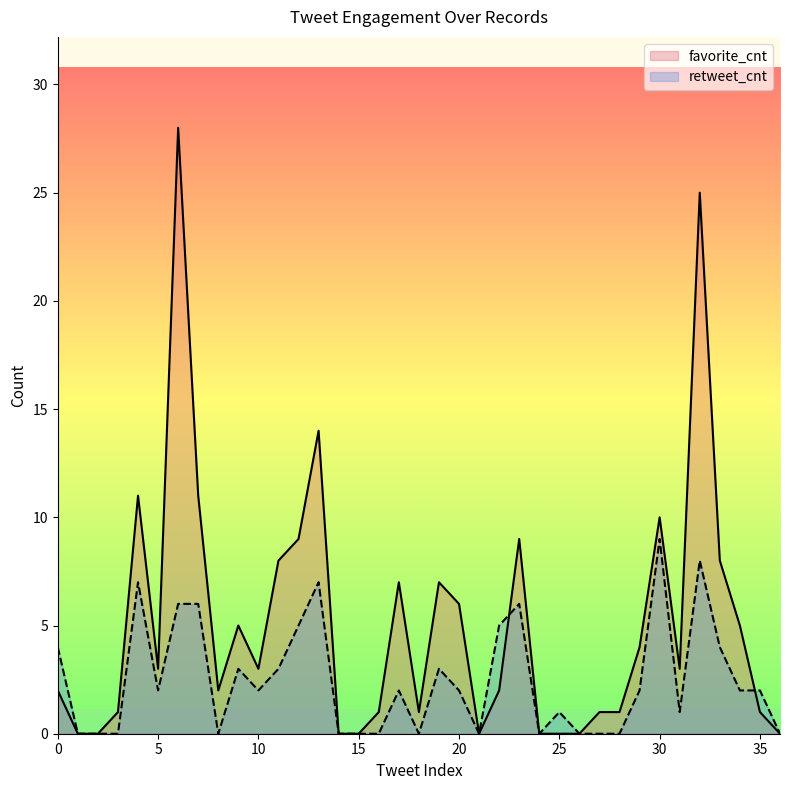

List the series in order of their overall mean, highest first.

favorite_cnt, retweet_cnt